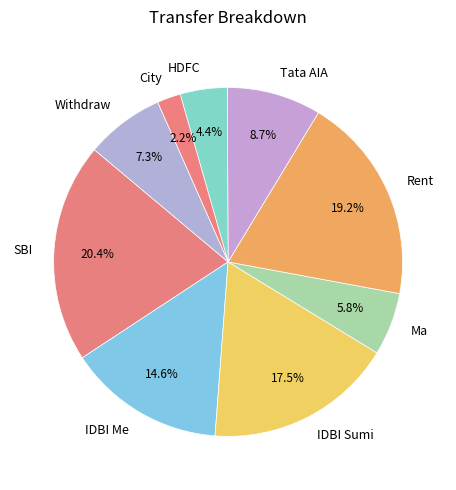

Which has a higher value, Rent or IDBI Me?

Rent